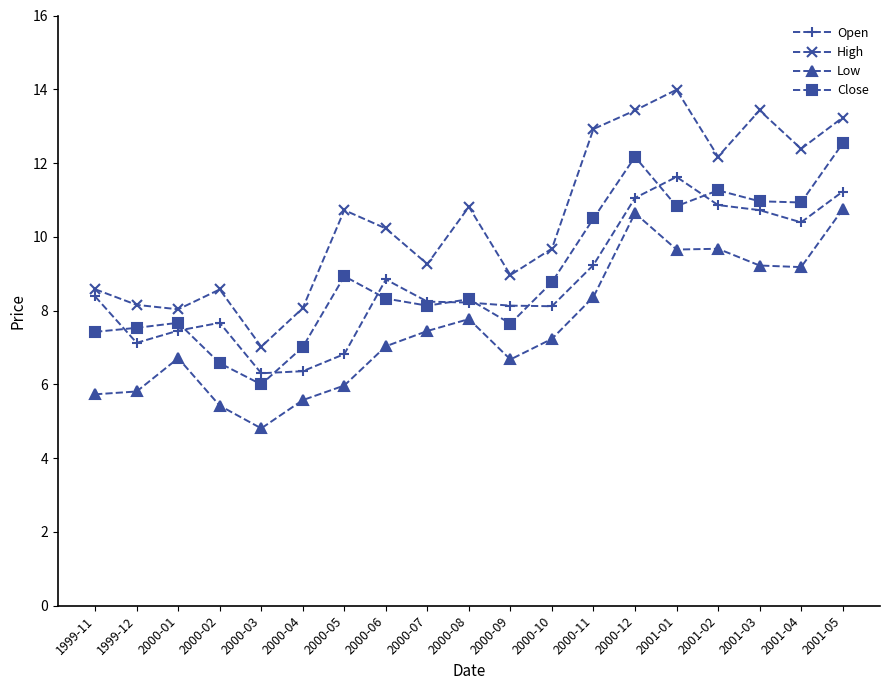

What is the difference between the highest and lowest values at 2000-10?

2.4